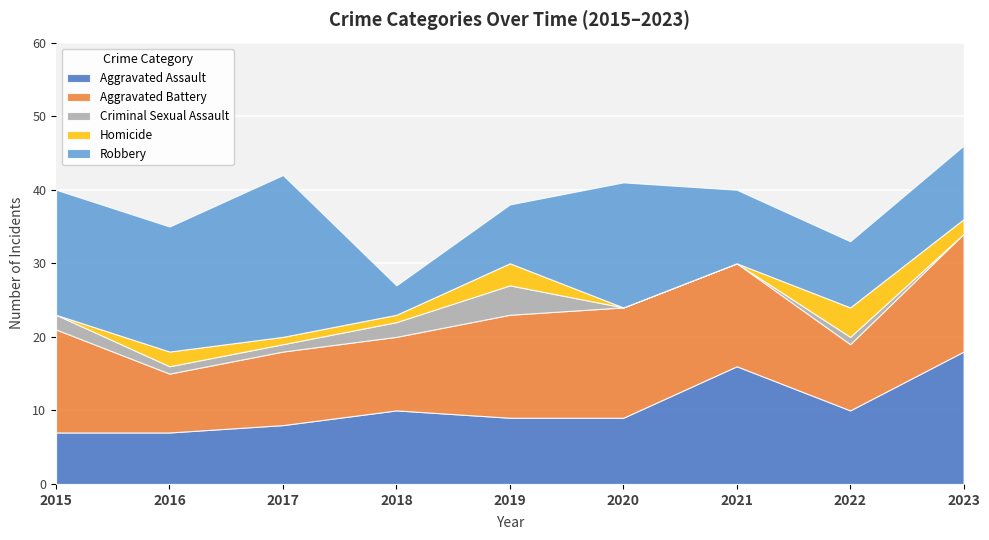

Is it true that Criminal Sexual Assault equals 1 at 2017?

True